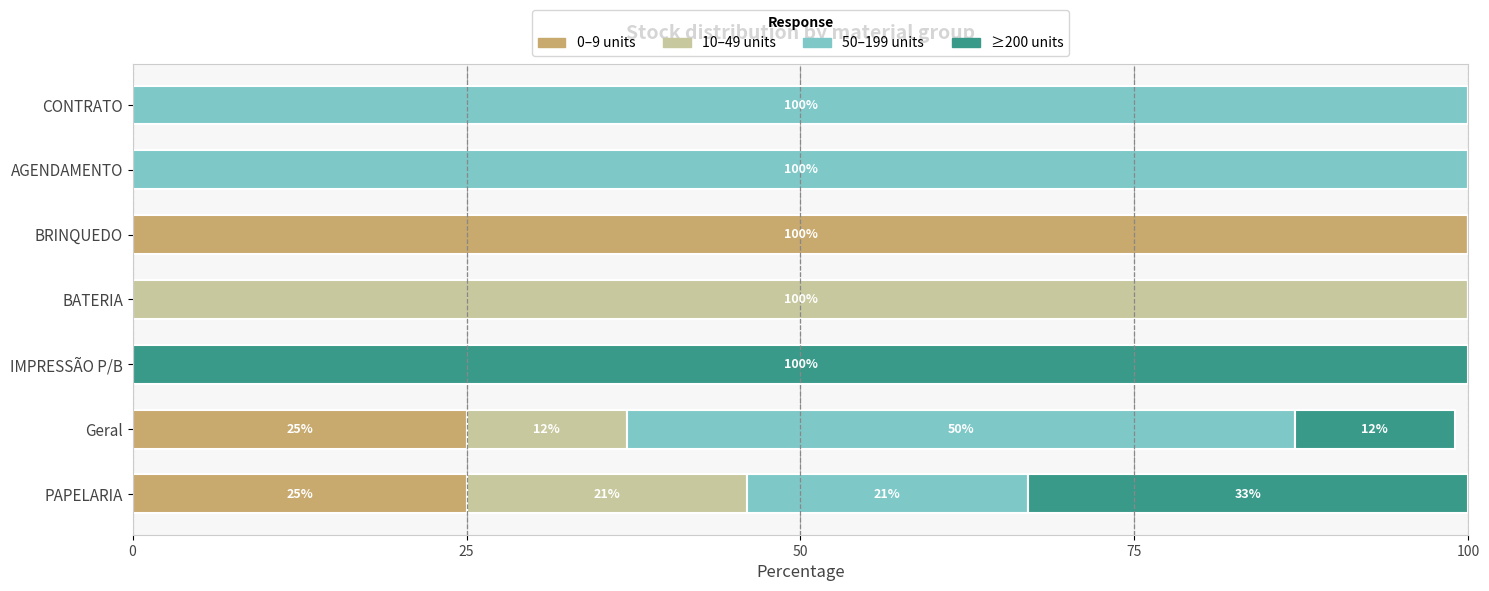

The value of 0–9 units at BATERIA is 59. True or false?

False